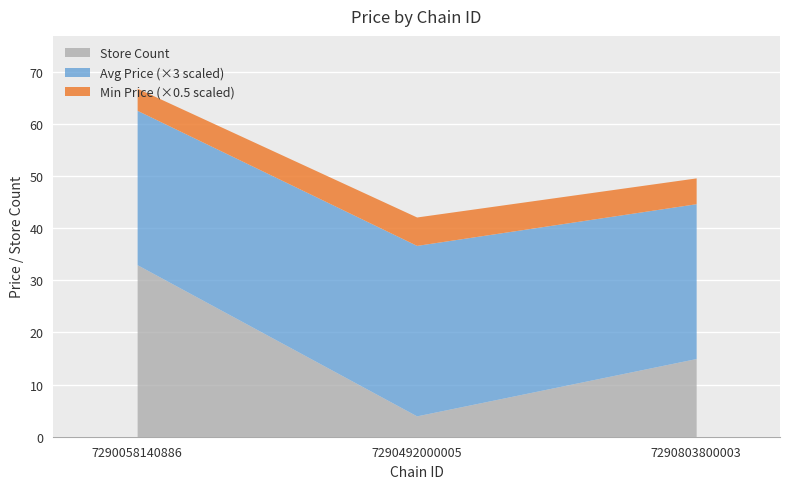

What is the total value across all series at 7290803800003?

49.7